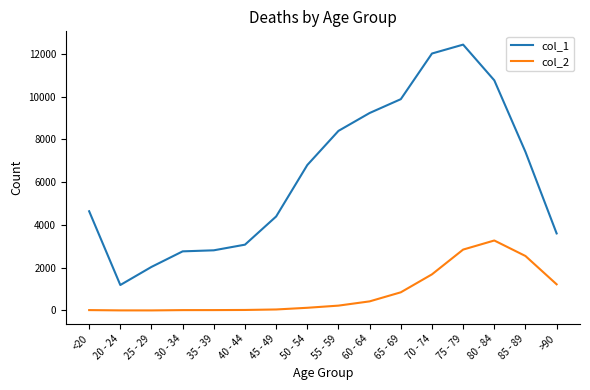

The value of col_1 at 45 - 49 is 4396. True or false?

True